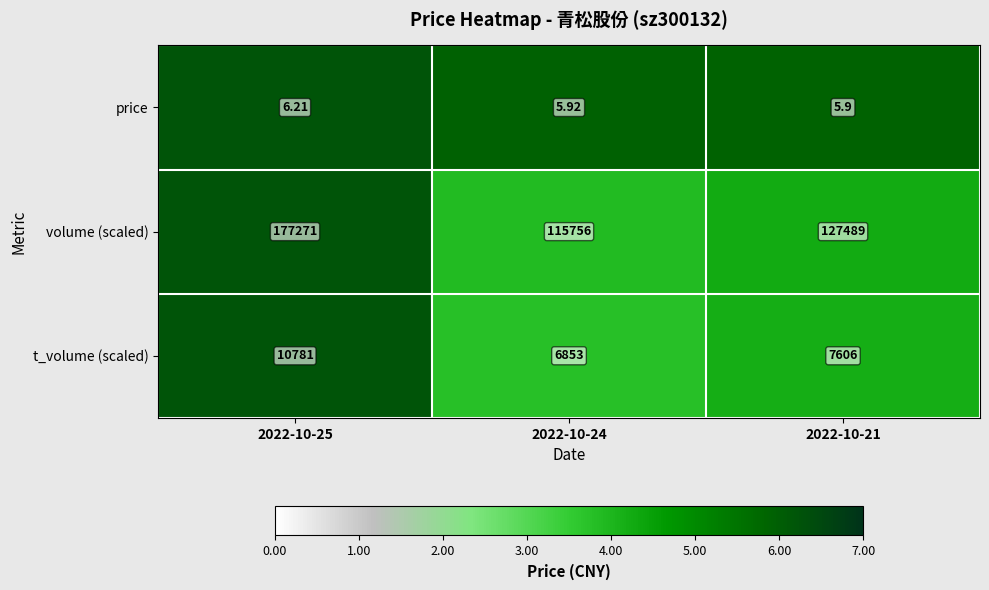

Which series changed the most between 2022-10-25 and 2022-10-21?

volume (scaled)